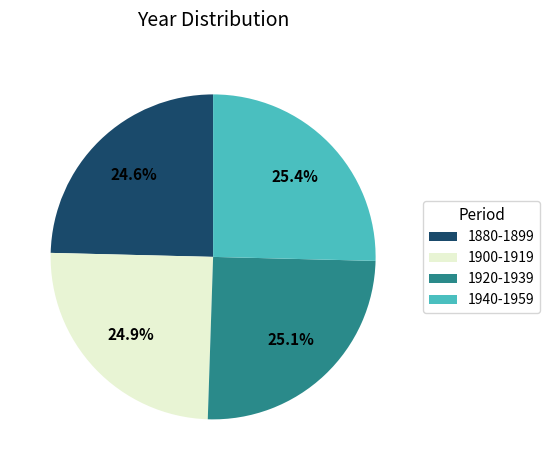

What is the ratio of the value at 1880-1899 to the value at 1920-1939?

1.0